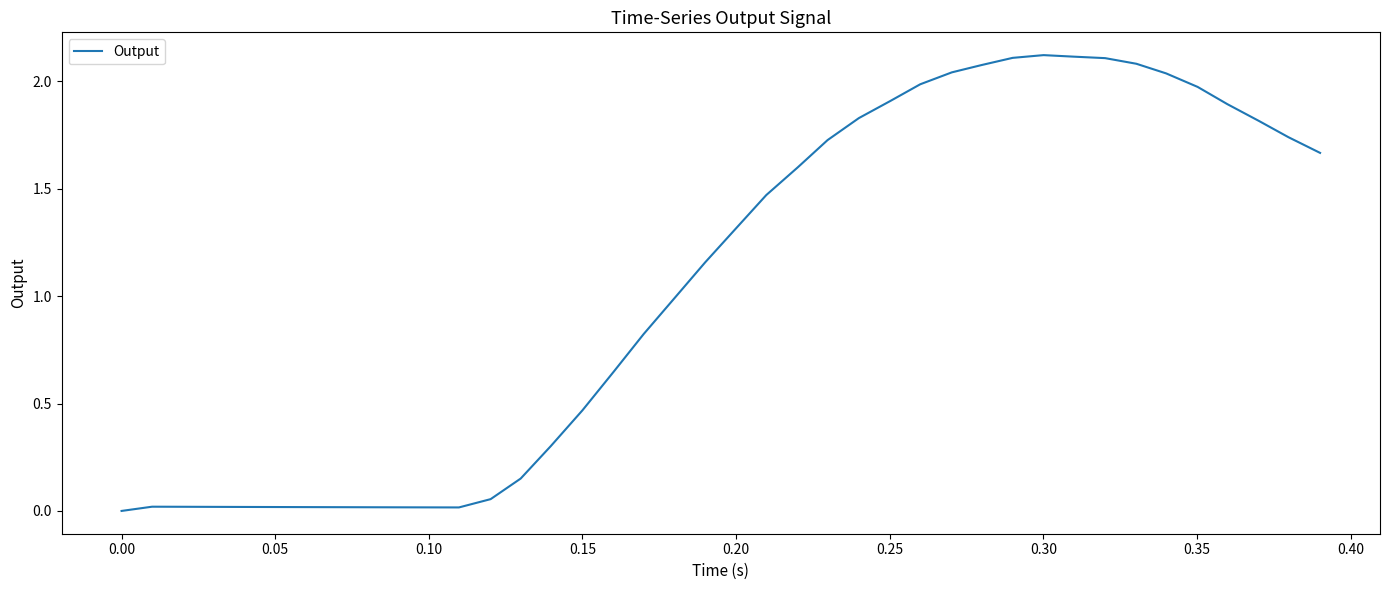

What is the average value?

1.1